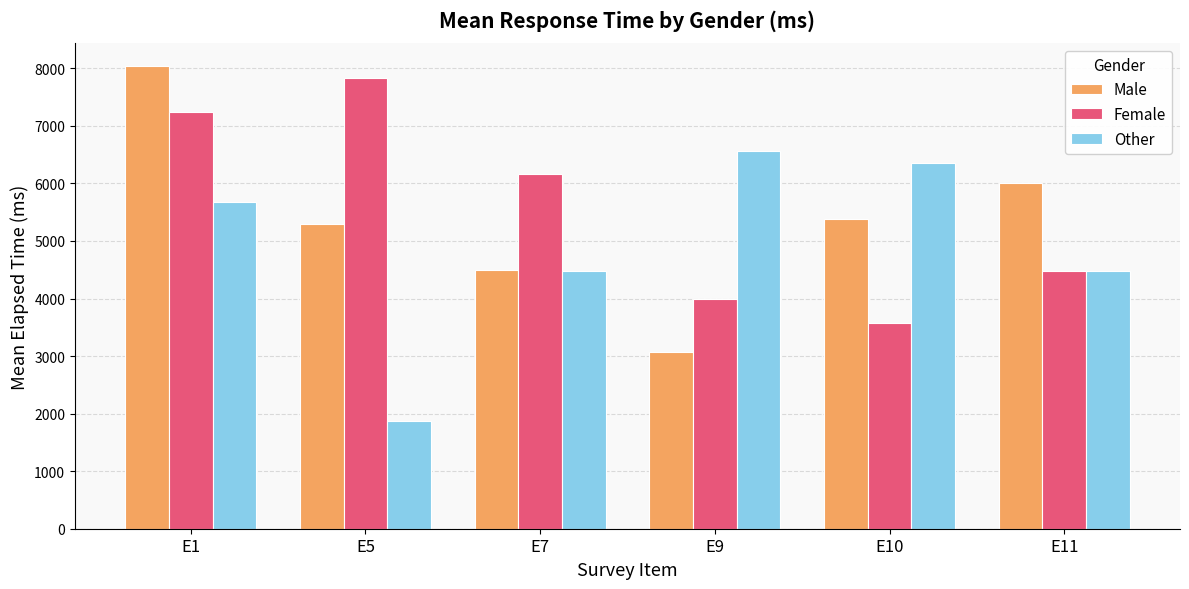

What is the approximate value of Male at E1, to the nearest 100?

8000